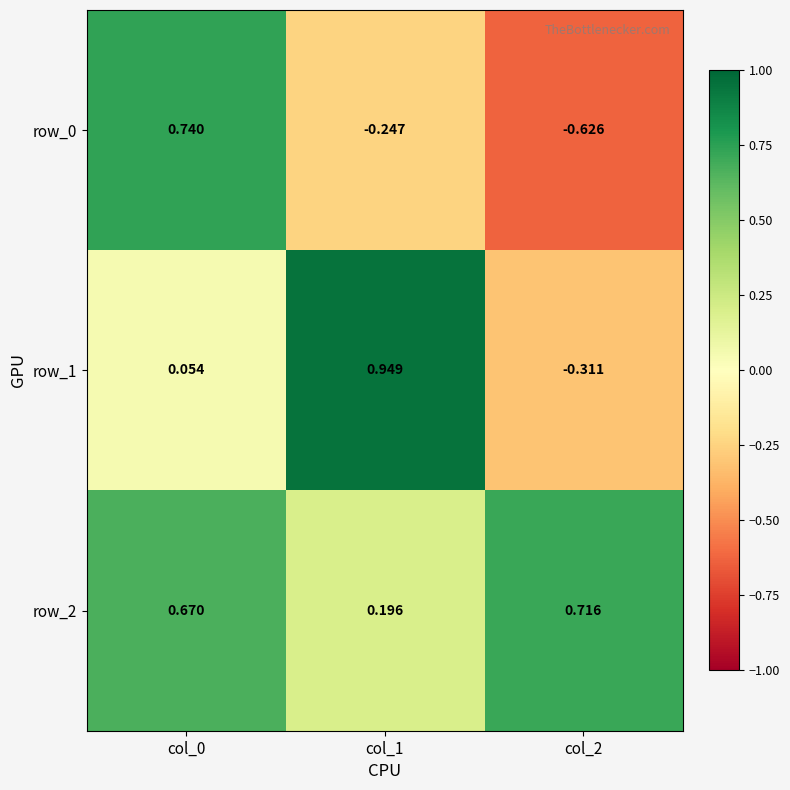

At col_1, list the series in order from largest to smallest.

row_1, row_2, row_0